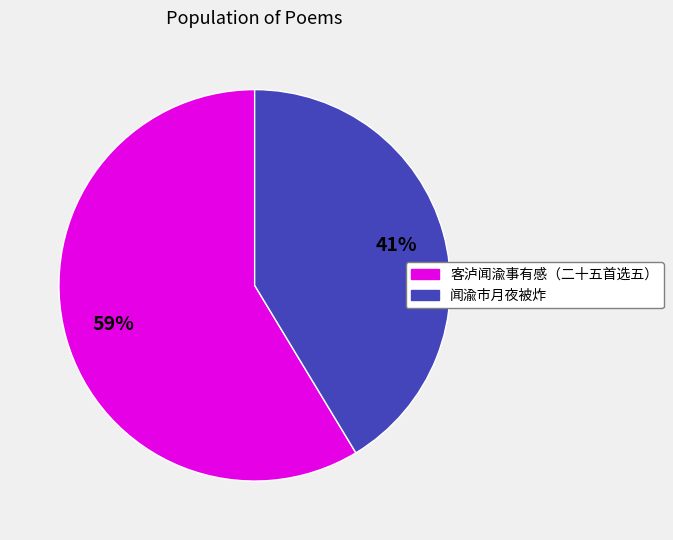

To the nearest percent, what is the average slice percentage?

50%